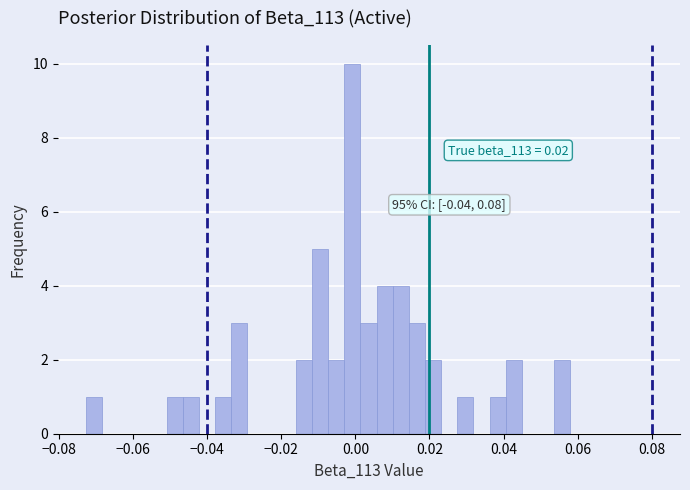

Read against the x-axis, roughly where is the centre of the tallest bar?

0.000